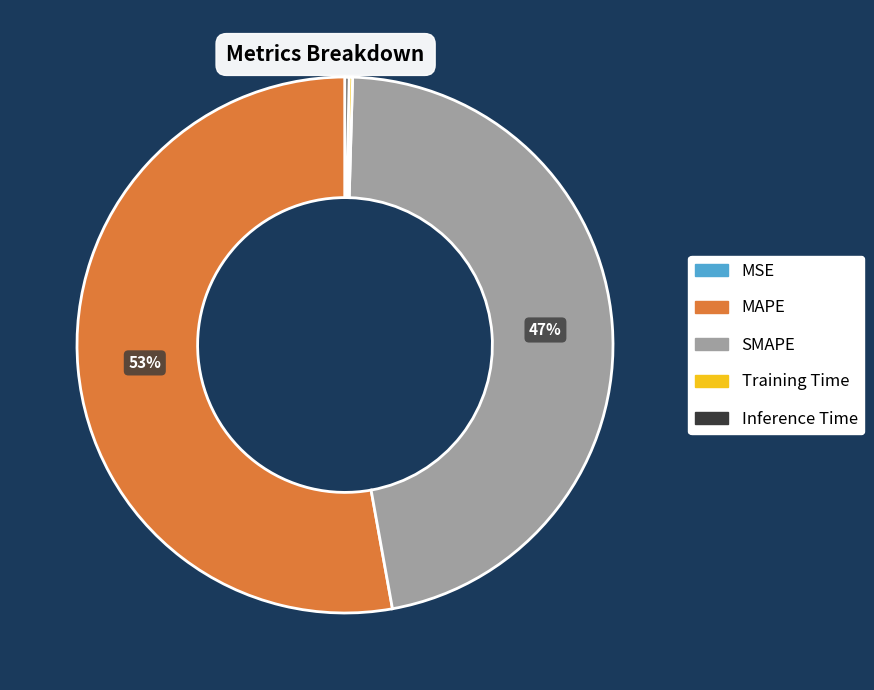

Is it true that SMAPE is 47% of the pie?

True